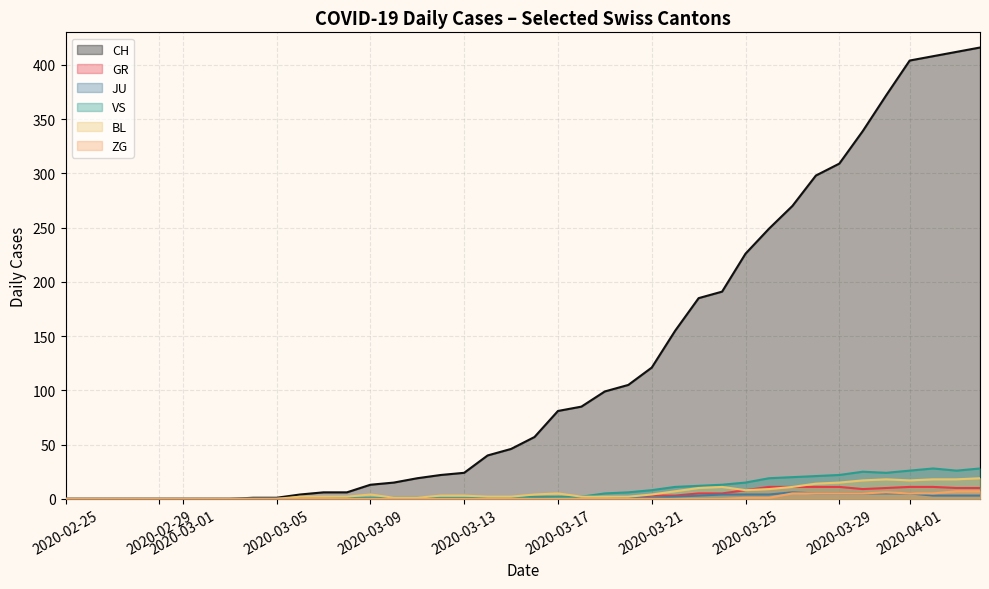

What is the maximum value shown in the chart?

416